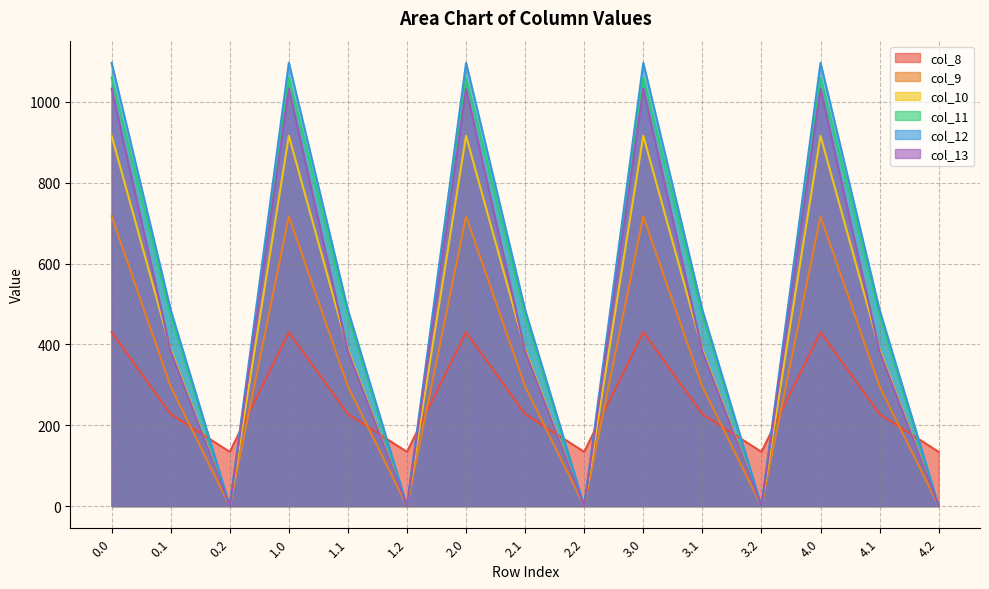

What is the sum of all col_9 values?

5063.8